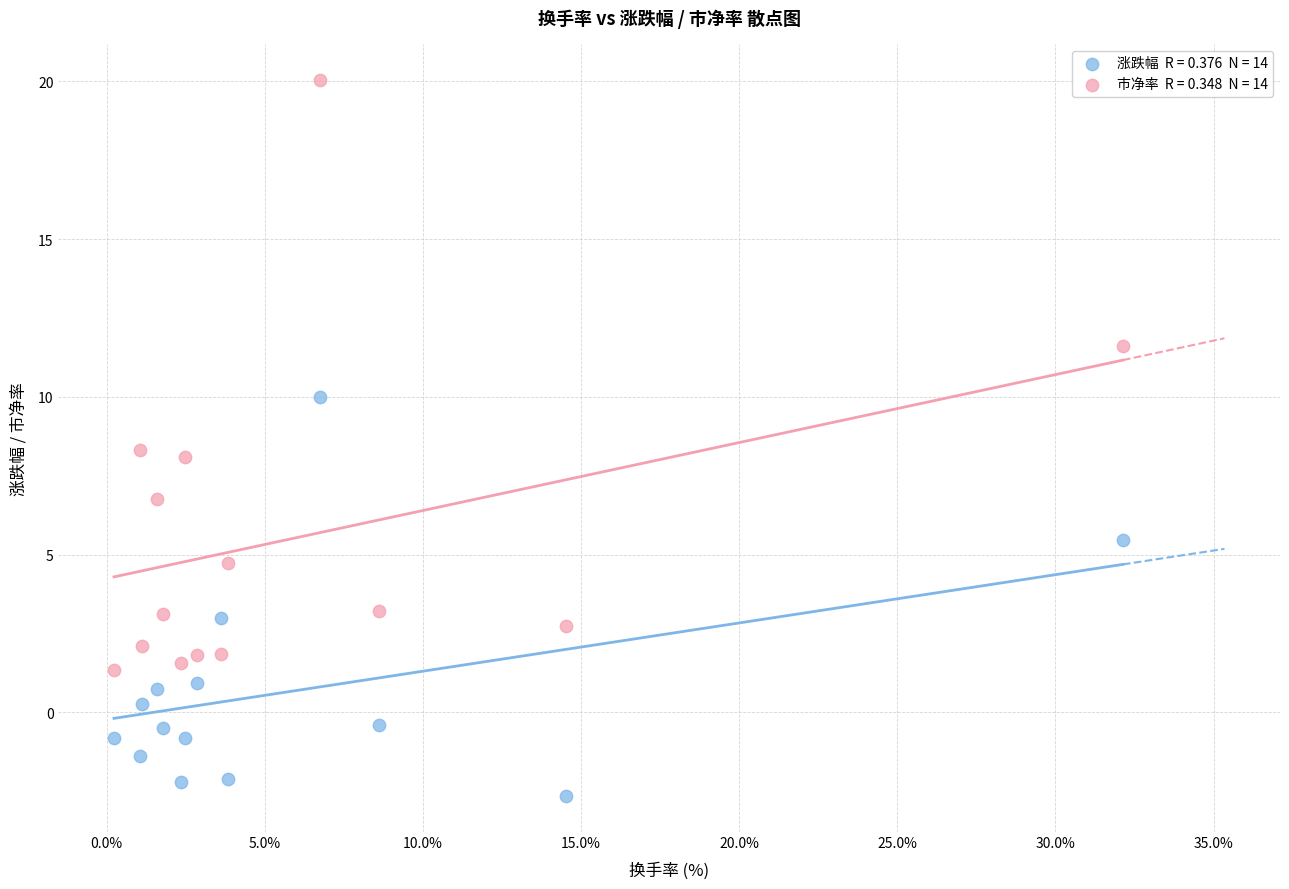

Across all data points, what is the range of Y values (max minus min)?

22.7